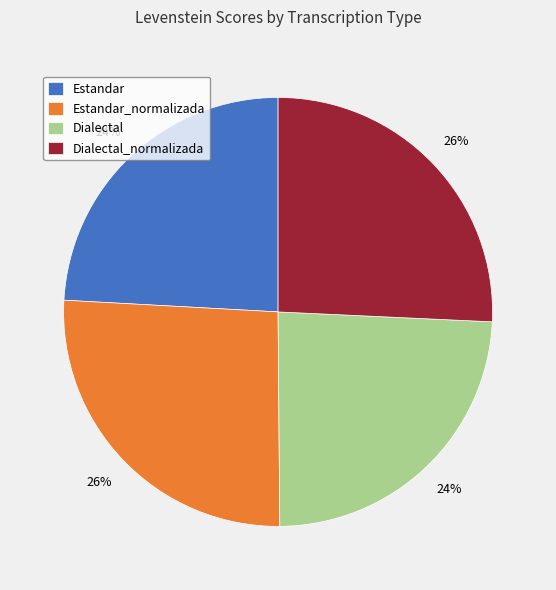

Is it true that Estandar is 12% of the pie?

False